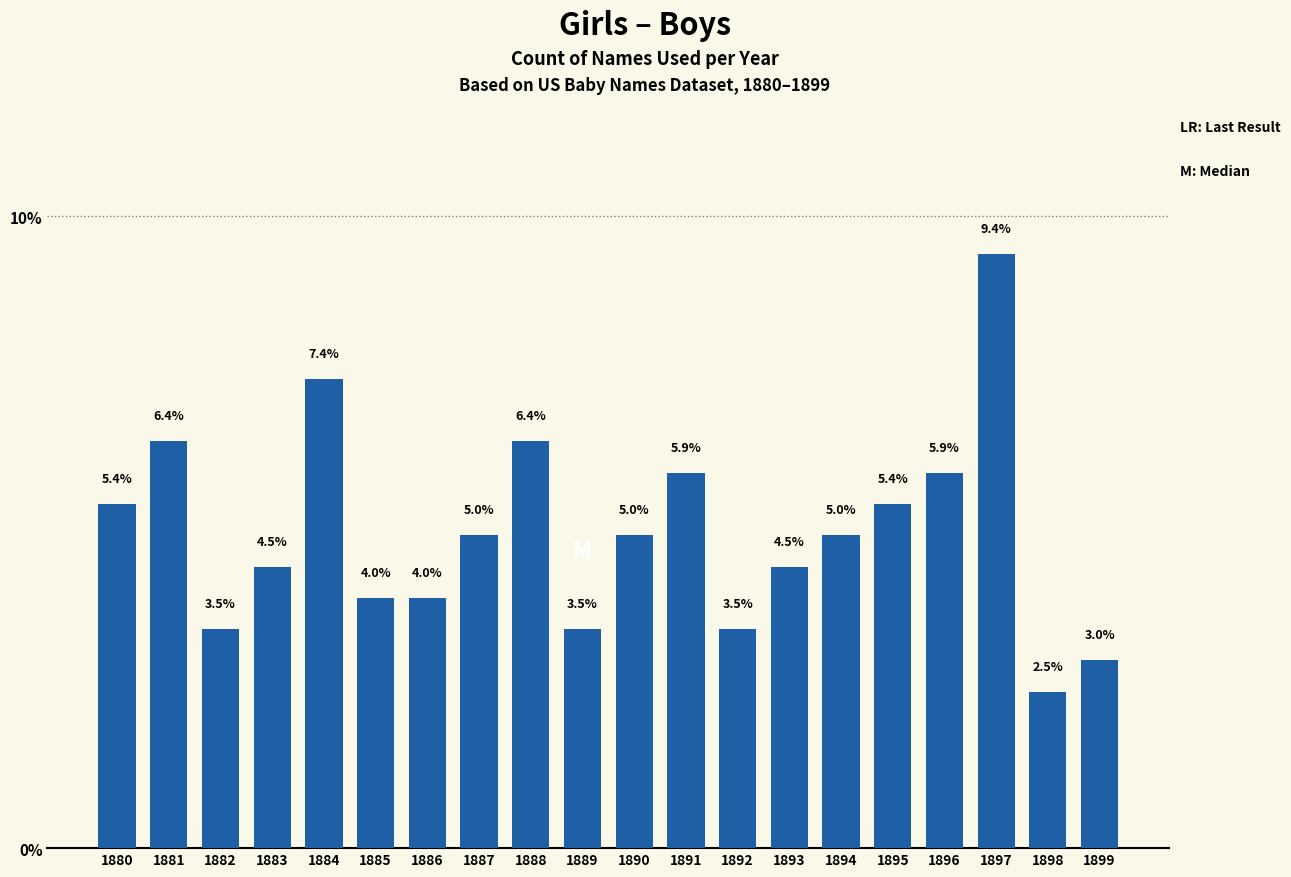

Reading left to right, list all the values displayed in this chart.

1880=5.4	1881=6.4	1882=3.5	1883=4.5	1884=7.4	1885=4.0	1886=4.0	1887=5.0	1888=6.4	1889=3.5	1890=5.0	1891=5.9	1892=3.5	1893=4.5	1894=5.0	1895=5.4	1896=5.9	1897=9.4	1898=2.5	1899=3.0